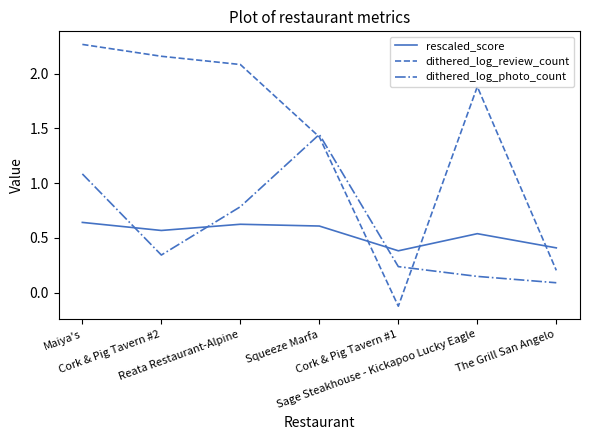

What position from the right is Sage Steakhouse - Kickapoo Lucky Eagle?

2